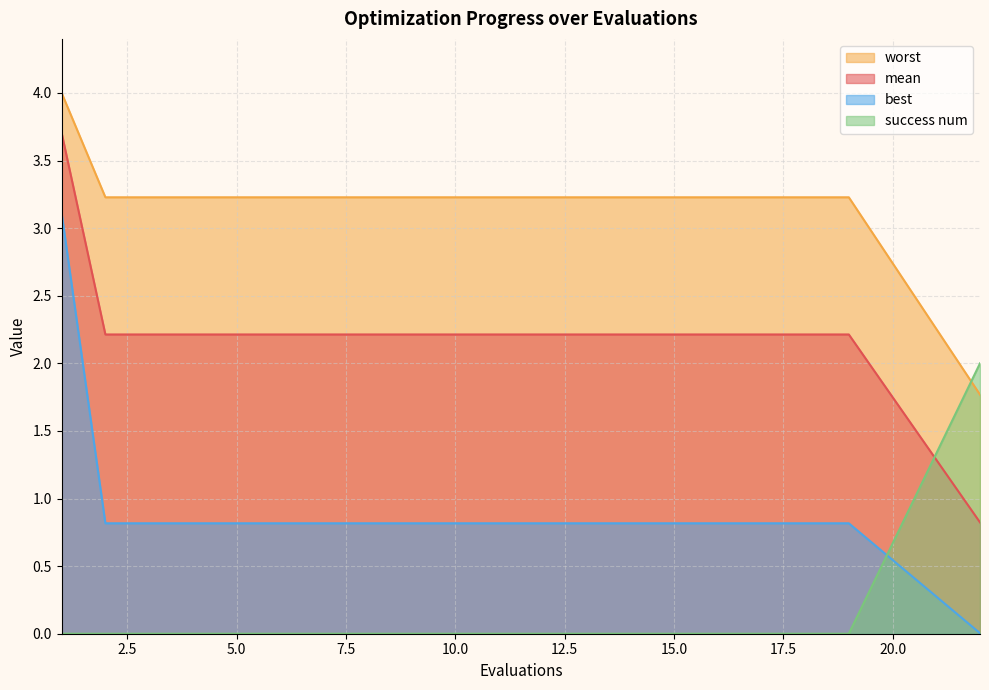

Where does the mean series first go above 2?

1